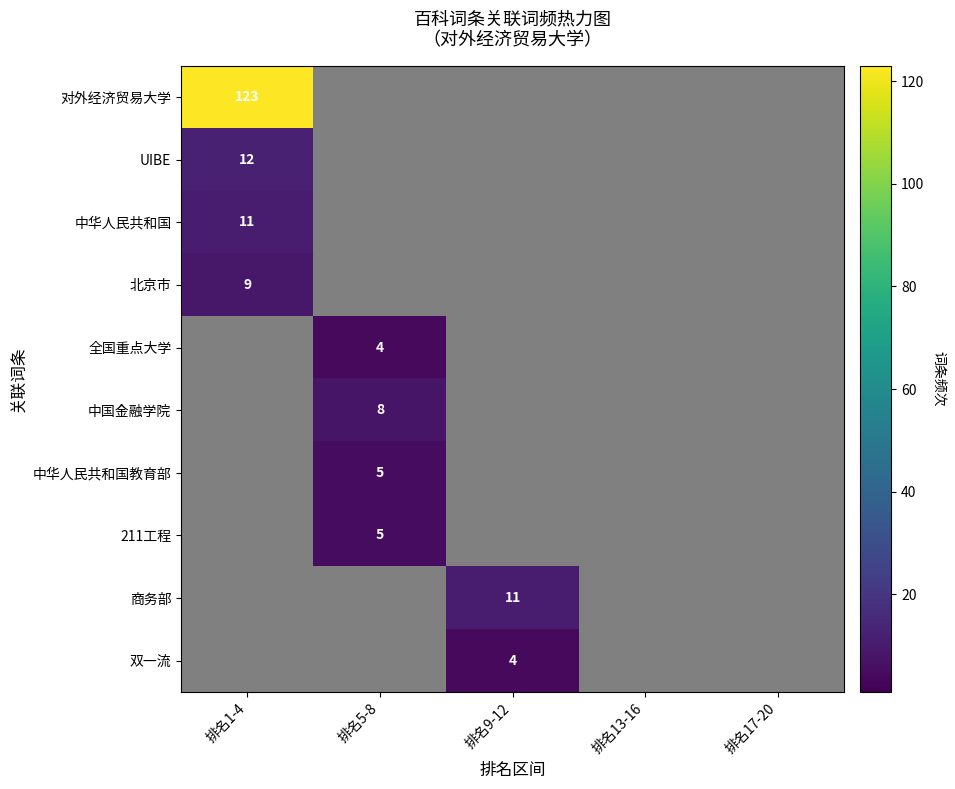

The value of 双一流 at 排名9-12 is 4. True or false?

True